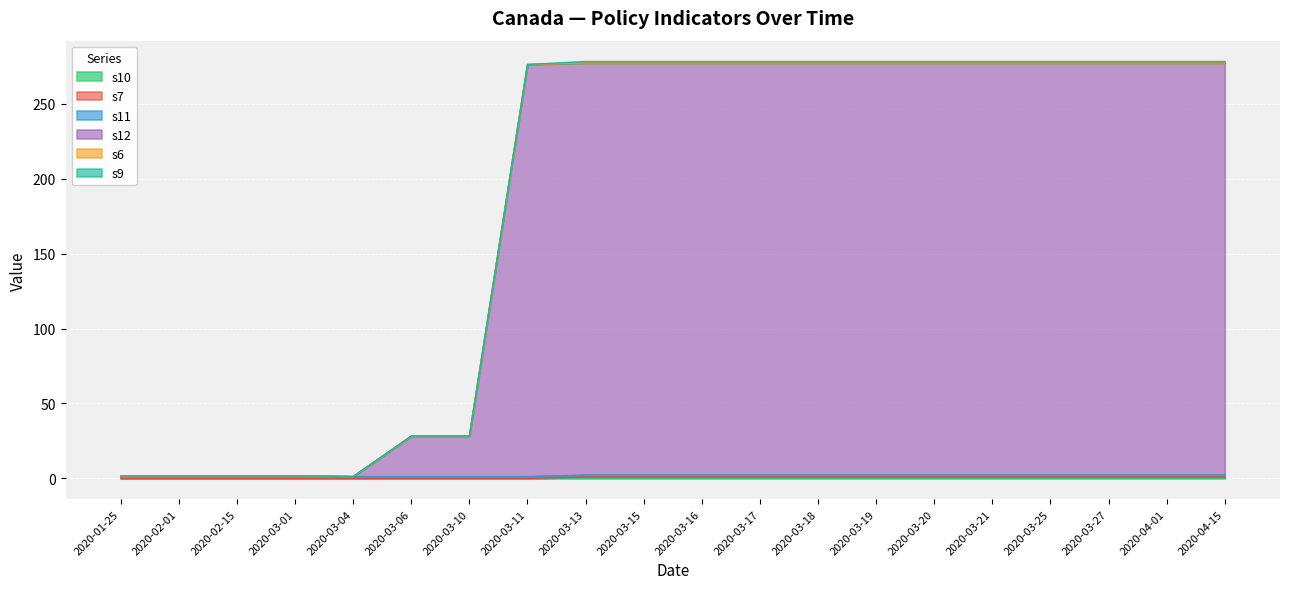

The s9 series shows 1.0 at 2020-03-20. True or false?

True